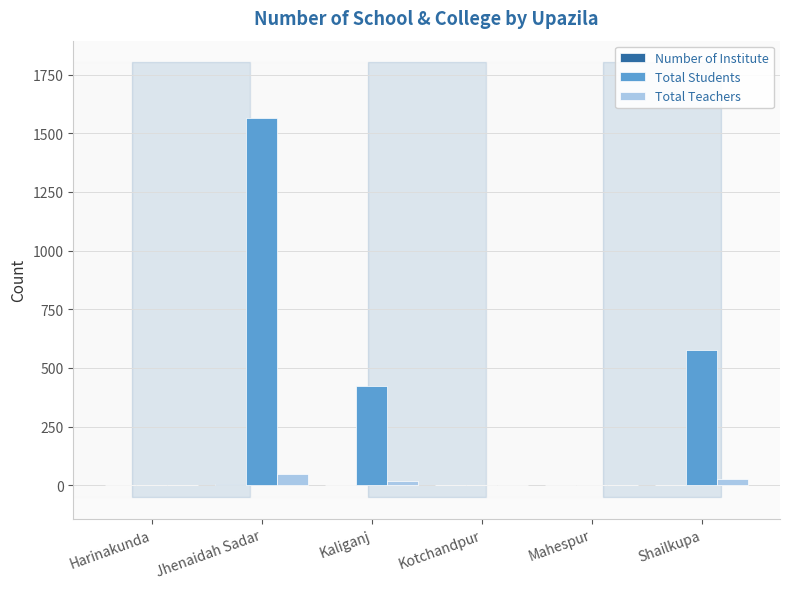

What is the sum of all Total Students values?

2564